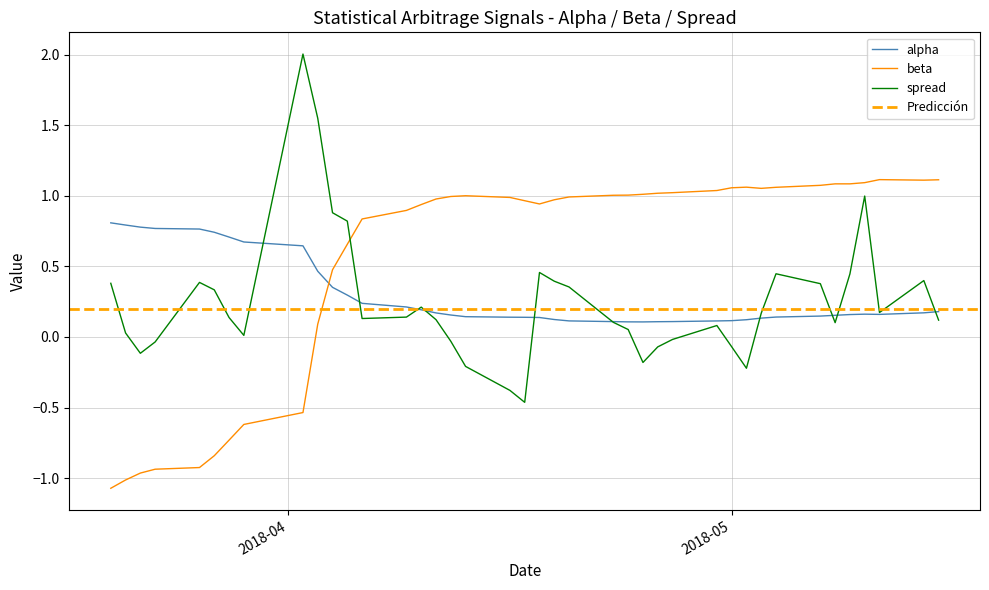

How many lines are shown in the chart?

3